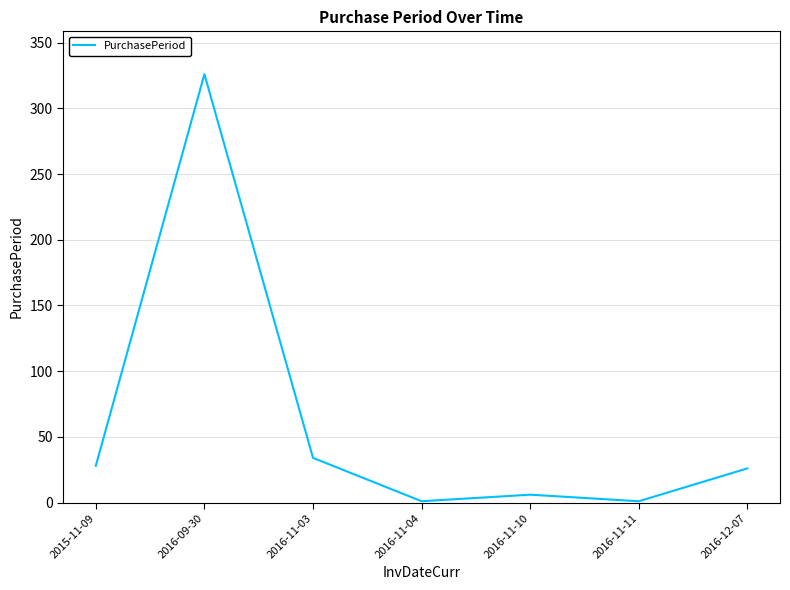

At which category does the chart reach its peak across all series?

2016-09-30